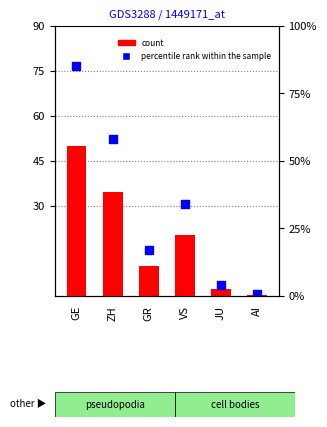

At which category is the sum across all series the highest?

GE